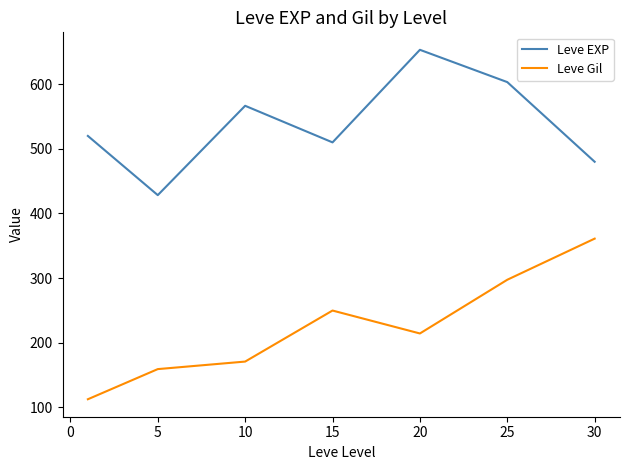

True or false: Leve EXP and Leve Gil cross at least once.

False